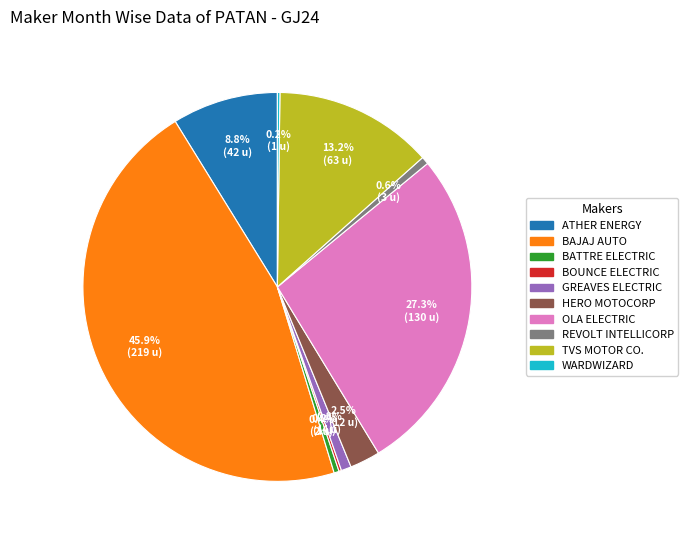

Is there any slice that represents more than half of the pie?

No